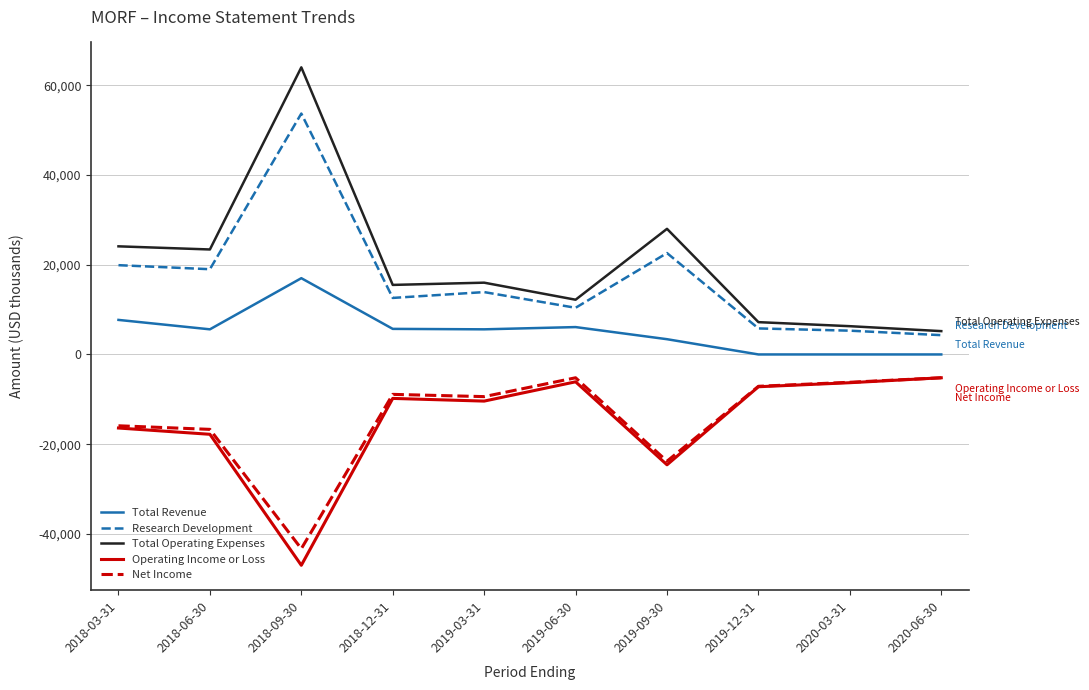

Is the value of Operating Income or Loss at 2019-06-30 greater than the value of Total Revenue at 2018-03-31?

No